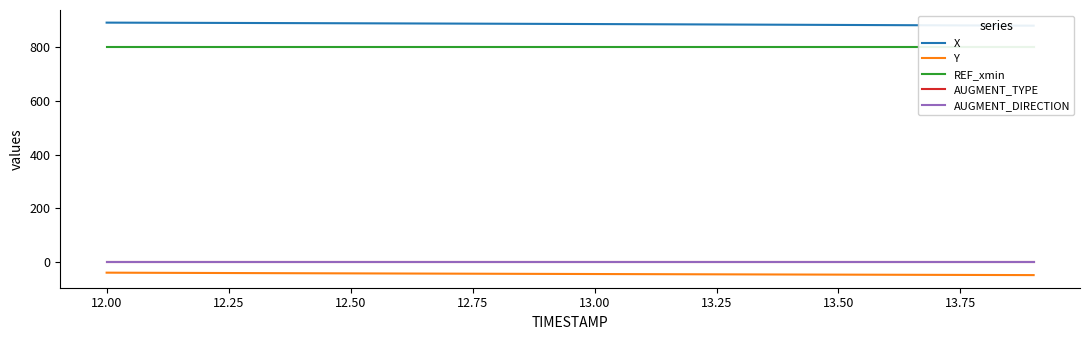

True or false: X and Y cross at least once.

False